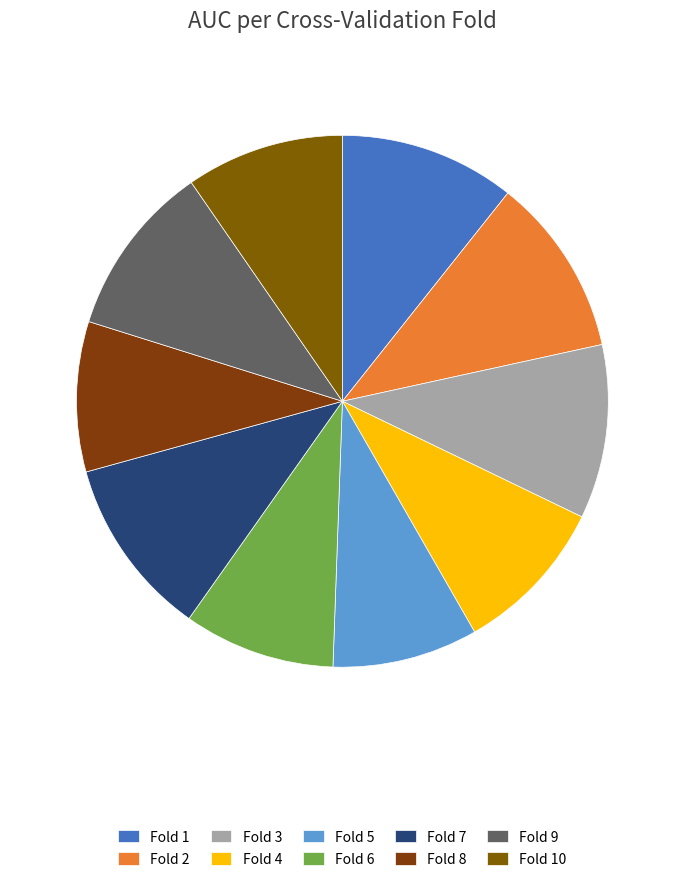

What is the largest slice in the pie chart?

Fold 7